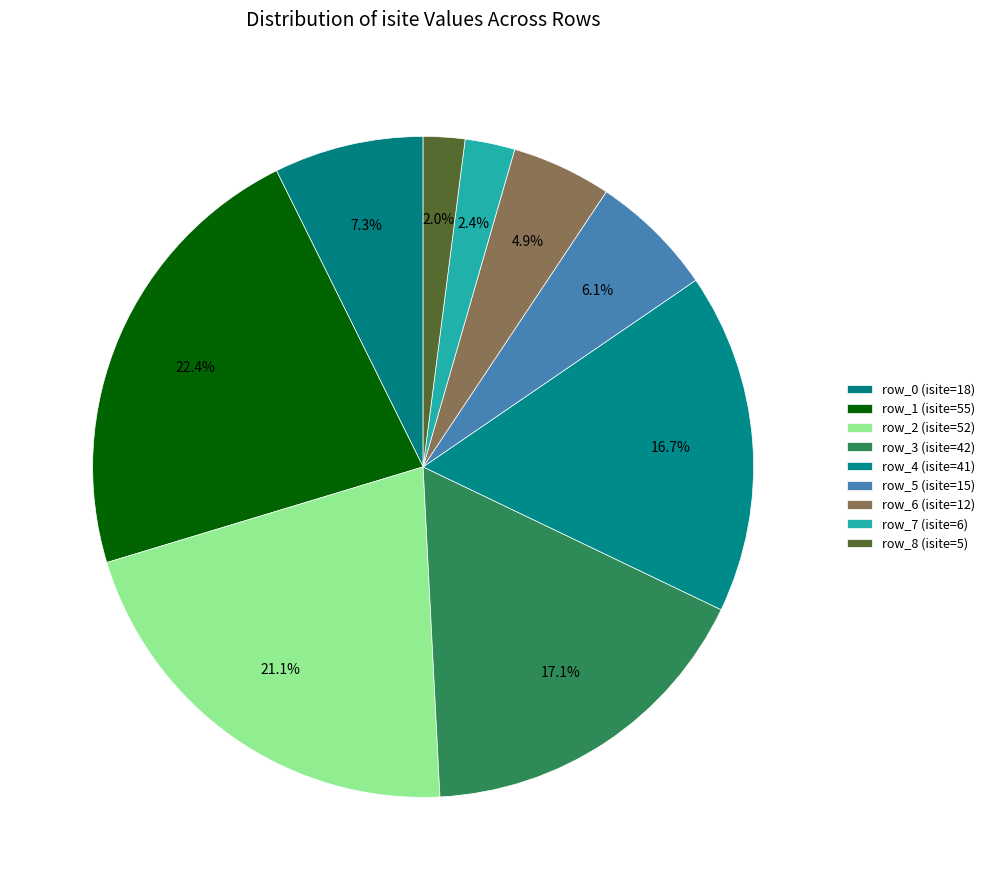

Rank the categories by value from highest to lowest.

row_1, row_2, row_3, row_4, row_0, row_5, row_6, row_7, row_8